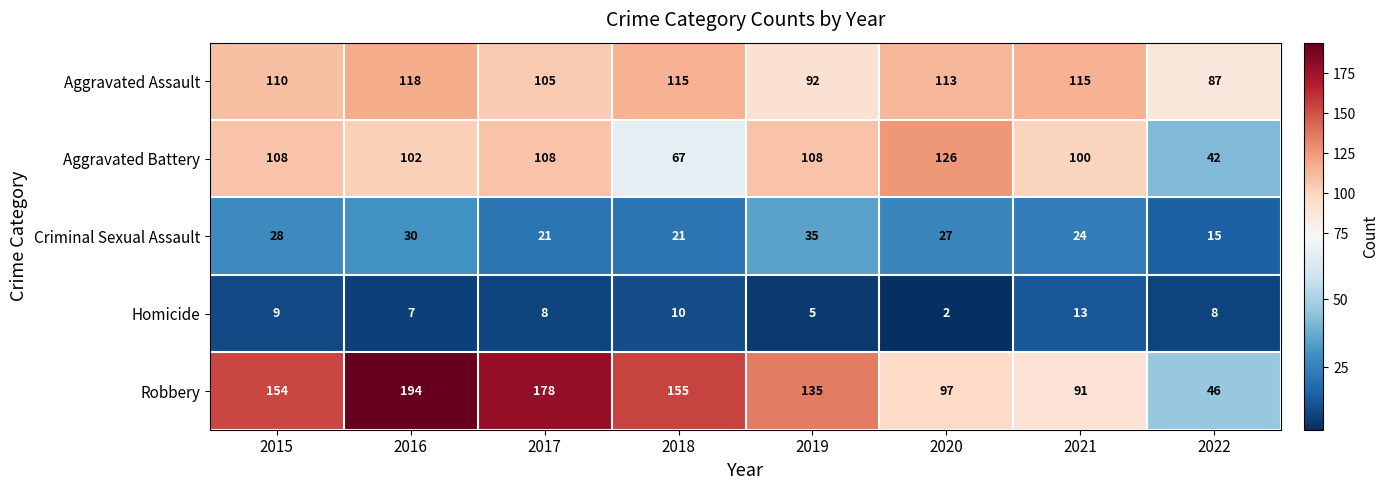

What is the sum of all Robbery values?

1050